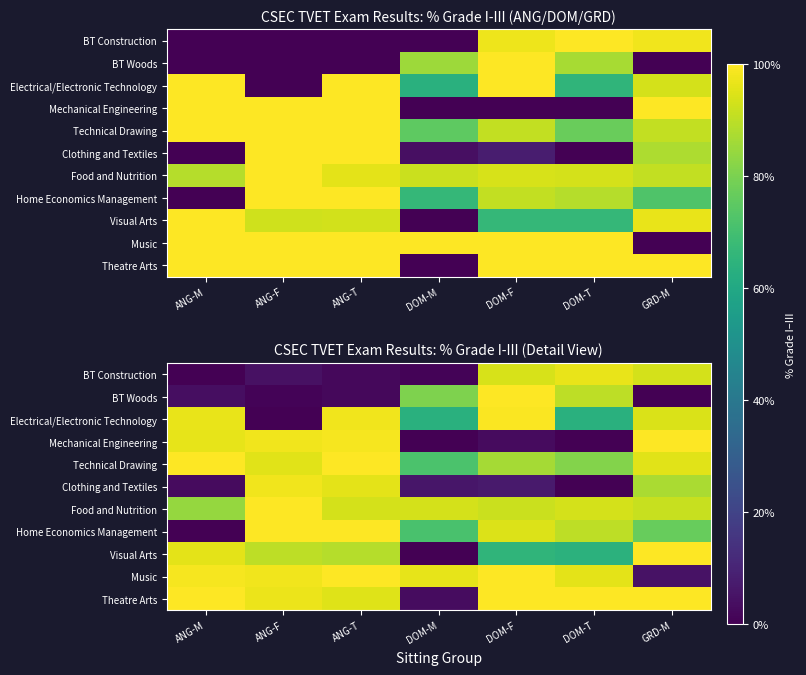

At which label does Food and Nutrition reach its minimum?

ANG-M